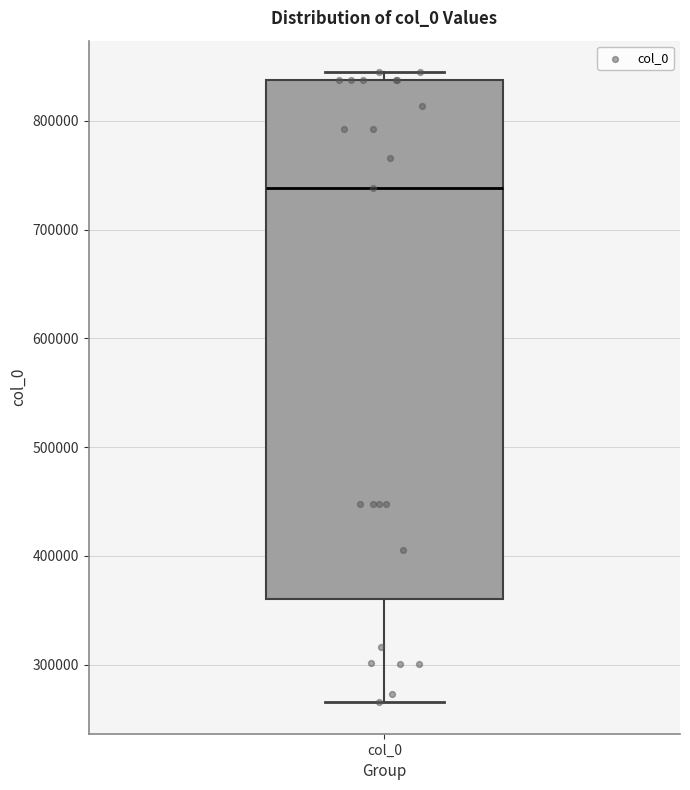

Where does the lower whisker of the box for col_0 end on the y-axis? The values are not printed on the chart, so give them approximately, as read against the axis.

270000